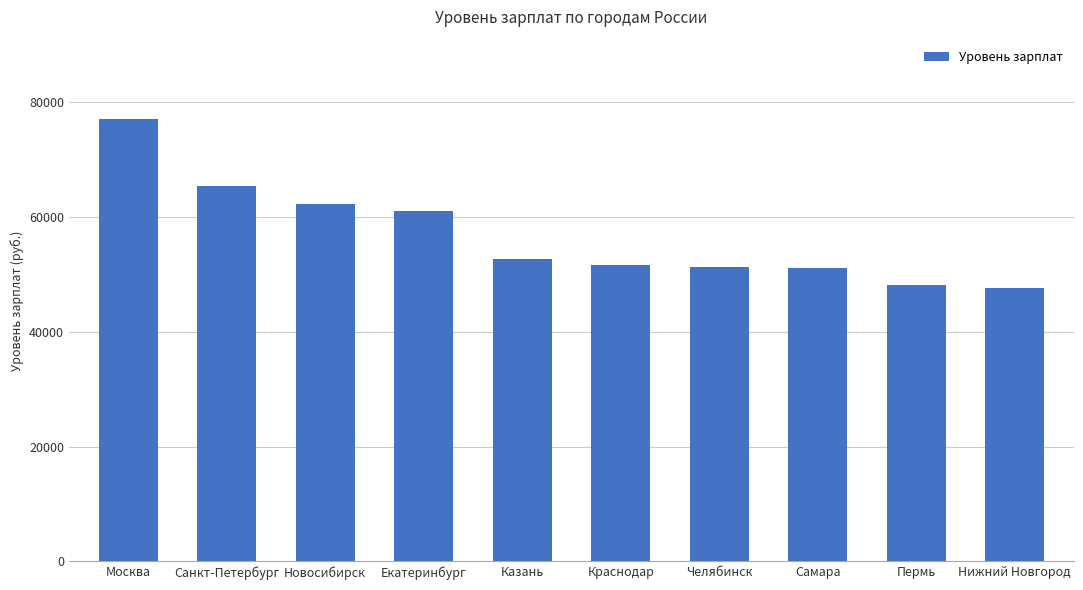

What is the value of the 5th bar from the left?

52580